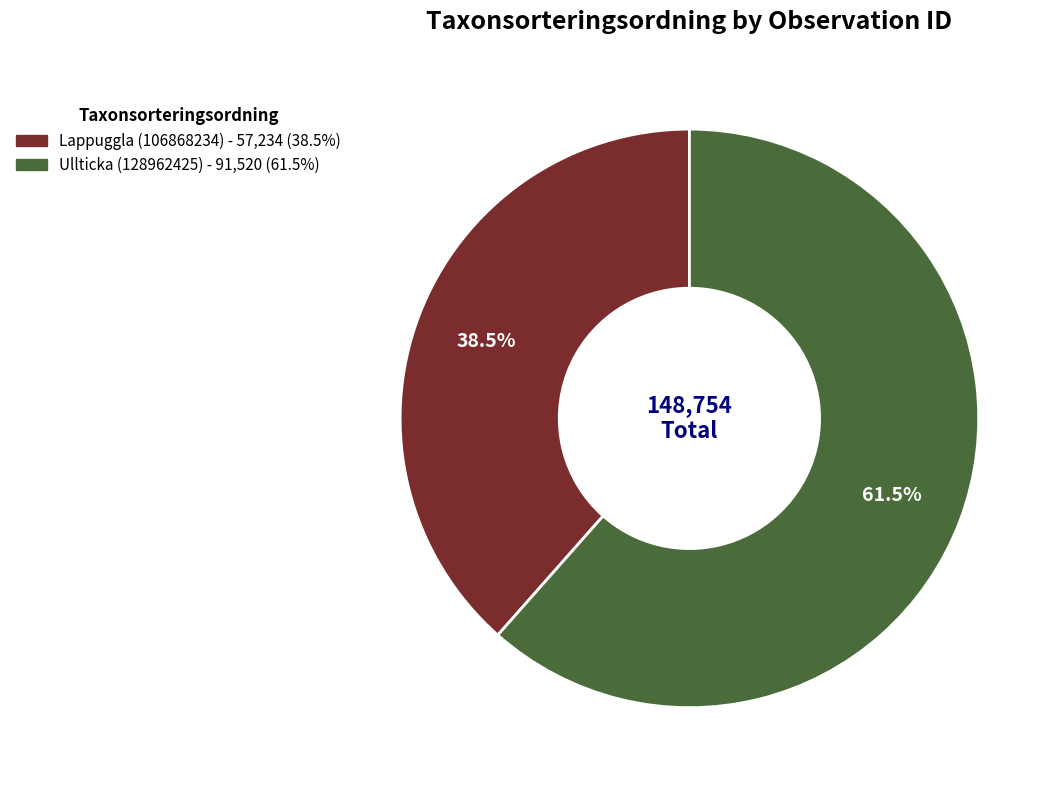

Which has a higher value, Ullticka (128962425) or Lappuggla (106868234)?

Ullticka (128962425)